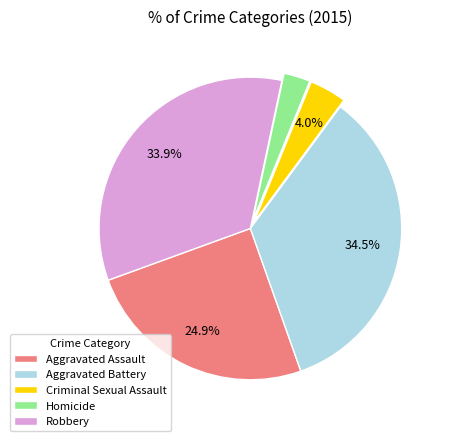

How many slices are in this pie chart?

5